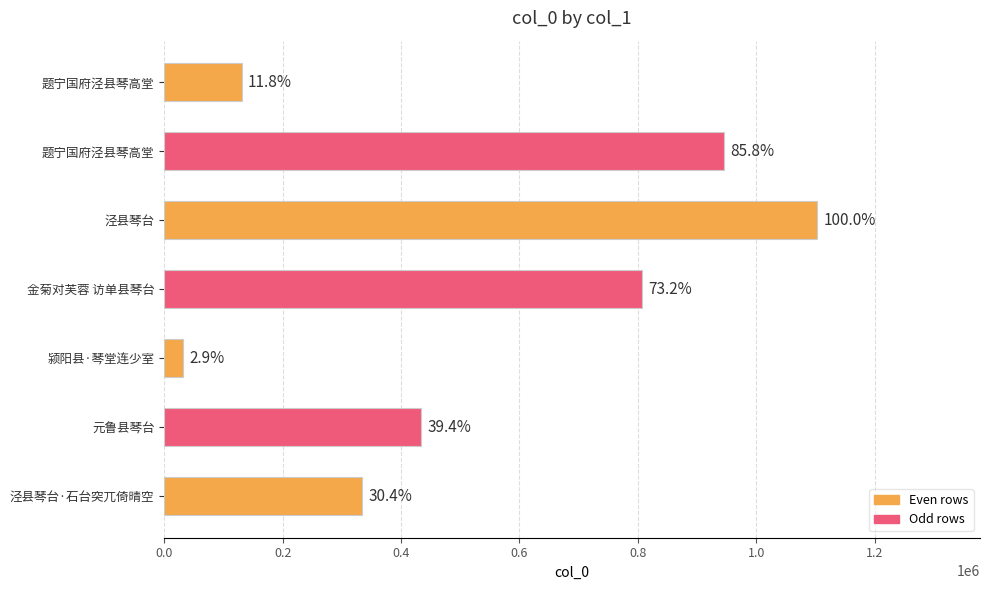

Are the bars horizontal?

Yes